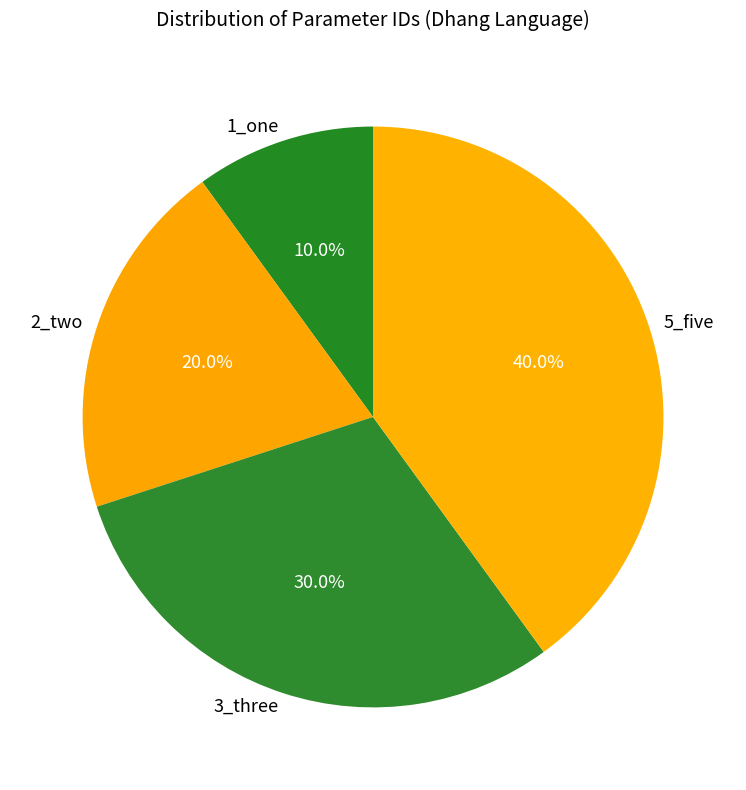

What is the ratio of the value at 2_two to the value at 3_three?

0.7